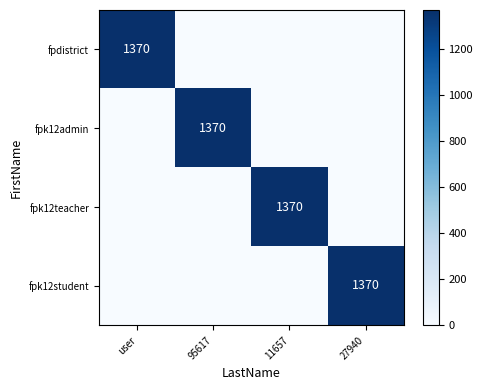

True or false: fpk12student has a value of 0 at 95617.

True